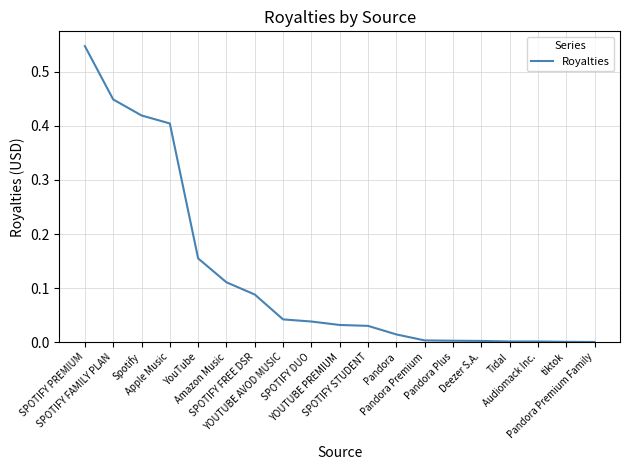

What position from the left is SPOTIFY STUDENT?

11